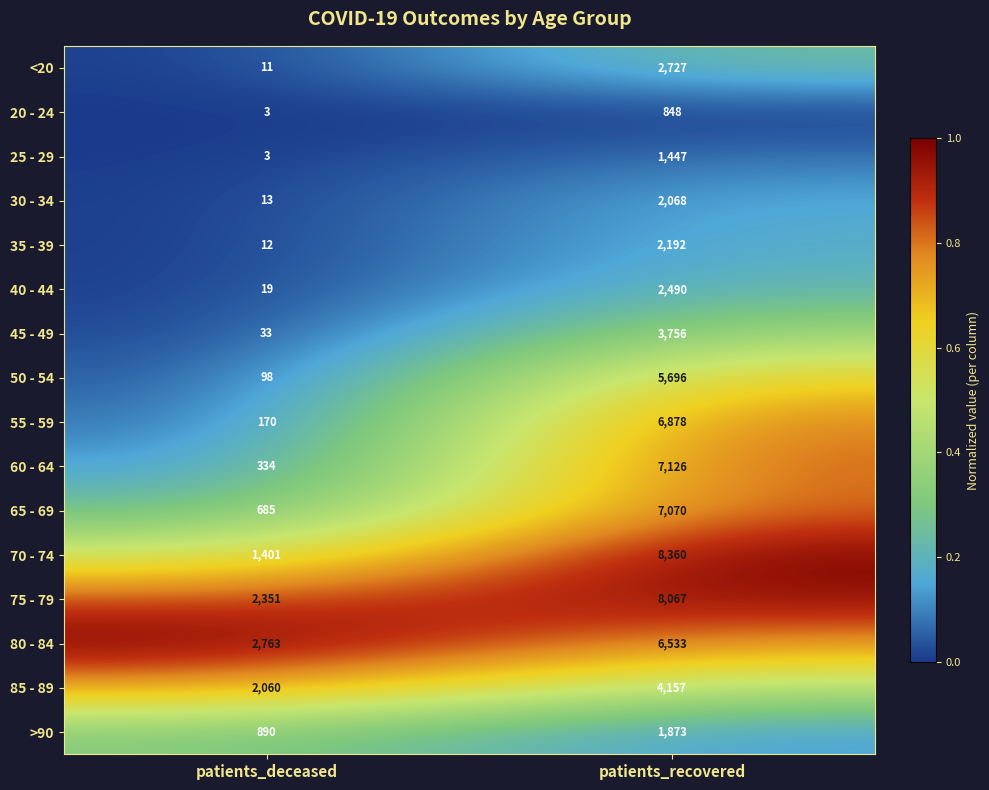

What is the difference between the maximum and minimum values in the 65 - 69 series?

6385